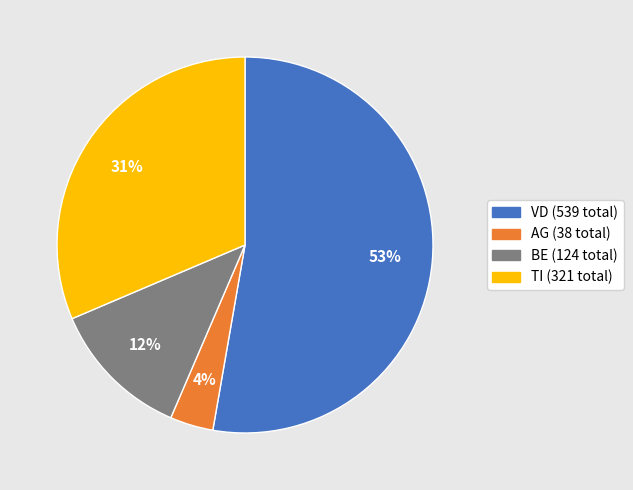

Is there any slice that represents more than half of the pie?

Yes